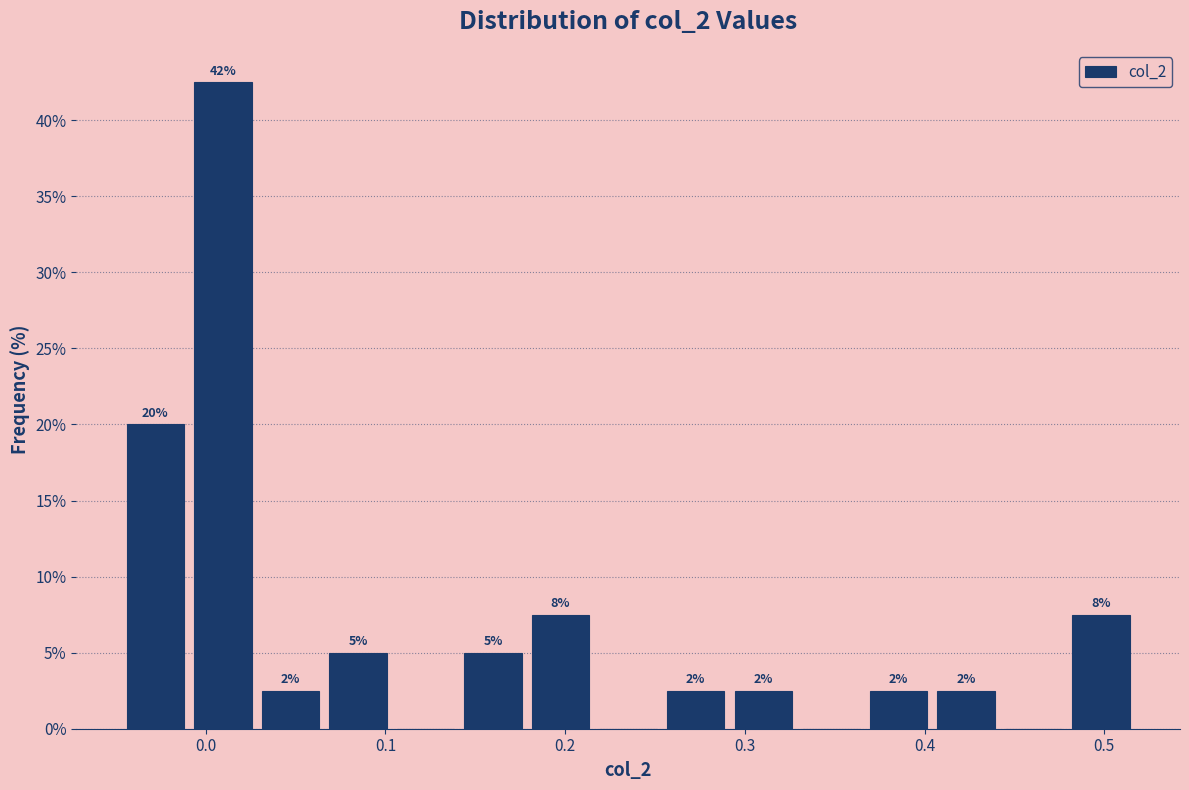

Around what value on the x-axis is the tallest bar? Give the approximate position of its centre, as read against the axis.

0.01